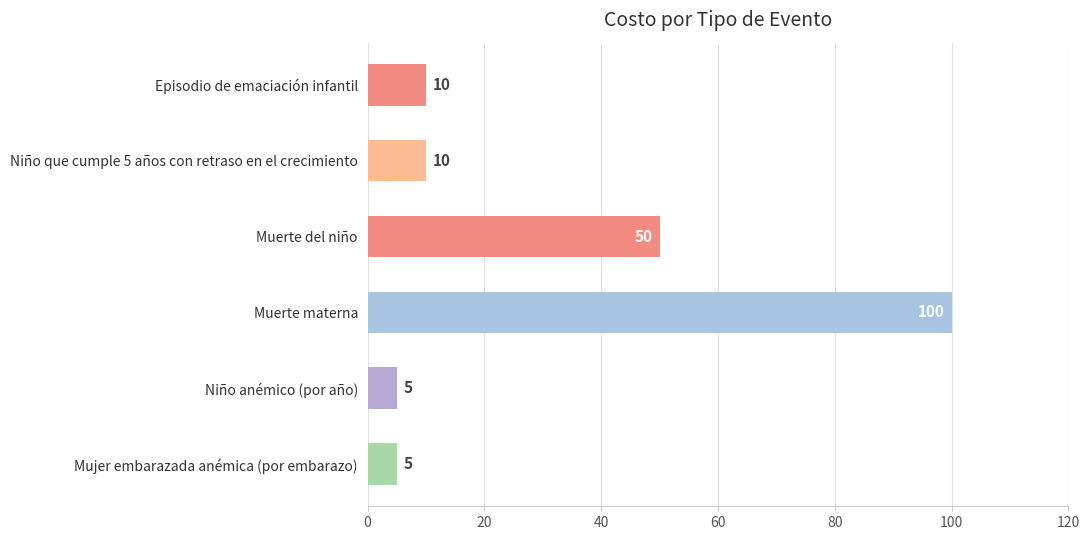

How many values are below 10?

2